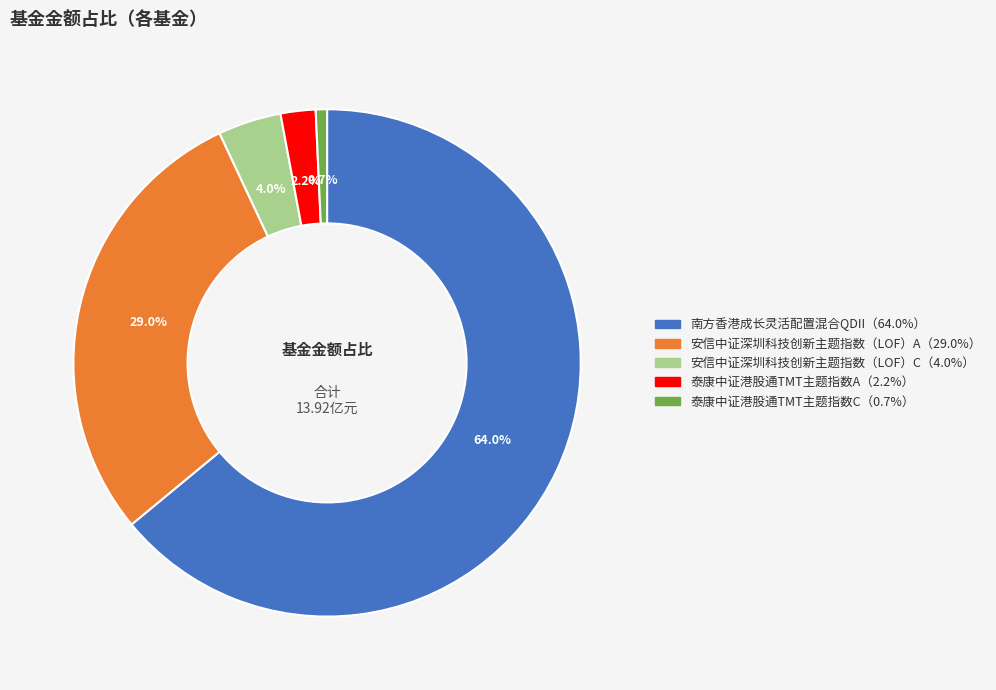

Is there a majority slice in this chart?

Yes